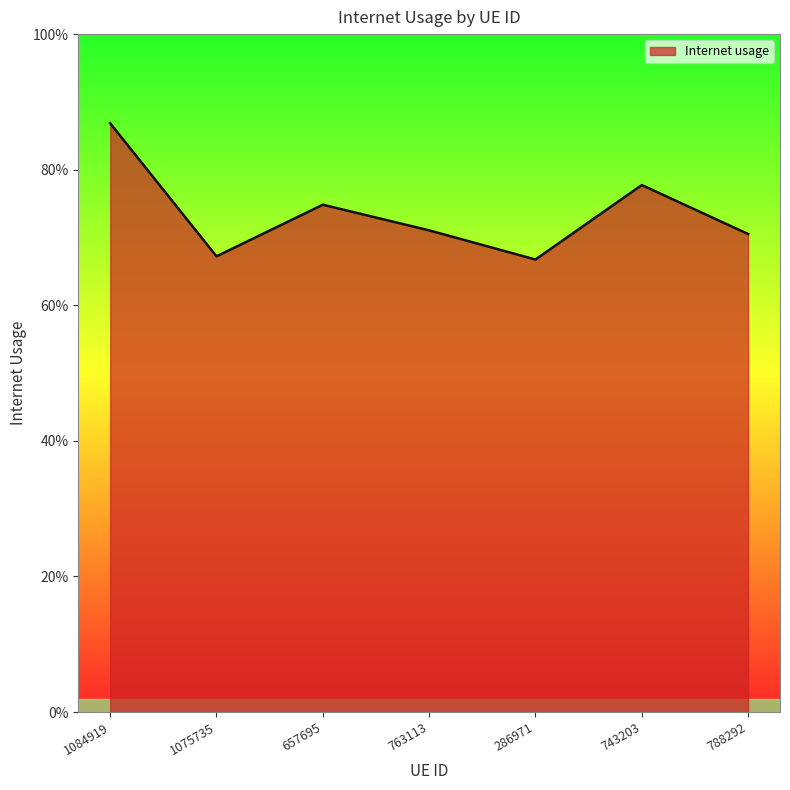

The value at 743203 is 0.5. True or false?

False